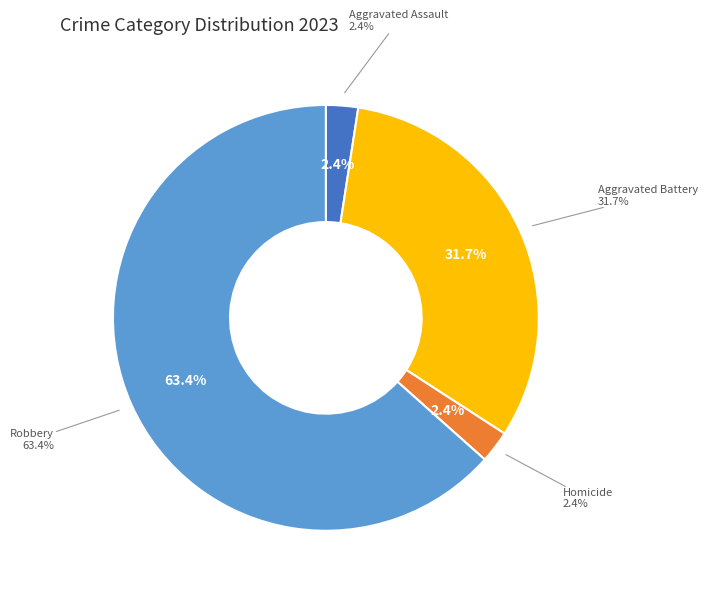

Which slice represents more than half of the pie?

Robbery